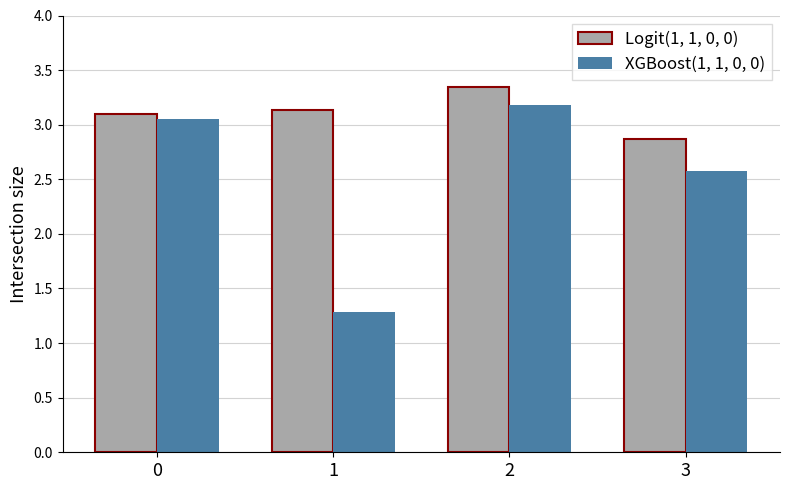

What is the difference between the maximum and minimum values in the XGBoost(1, 1, 0, 0) series?

1.9